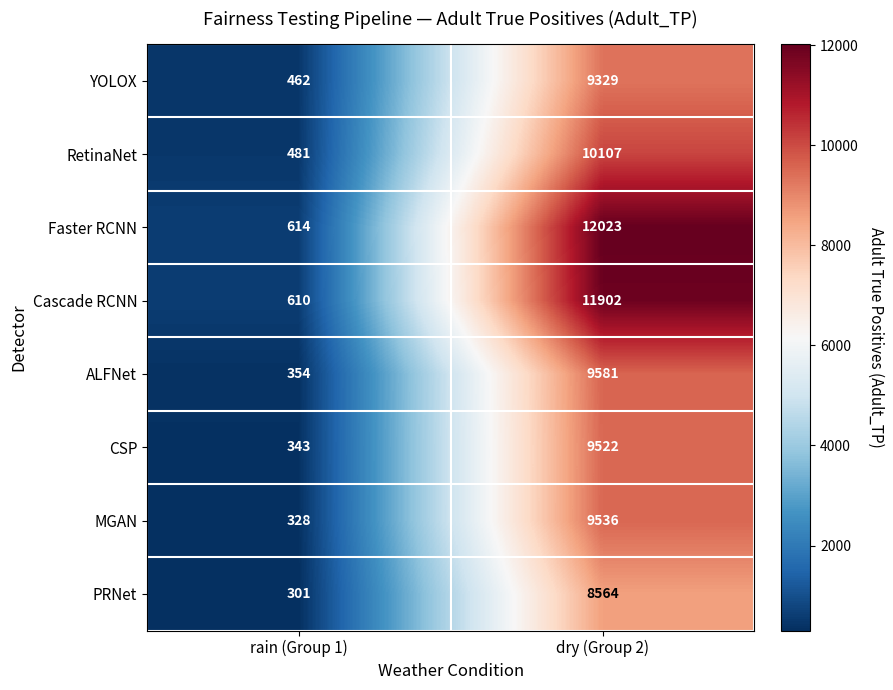

At how many categories does at least one series exceed 6565?

1